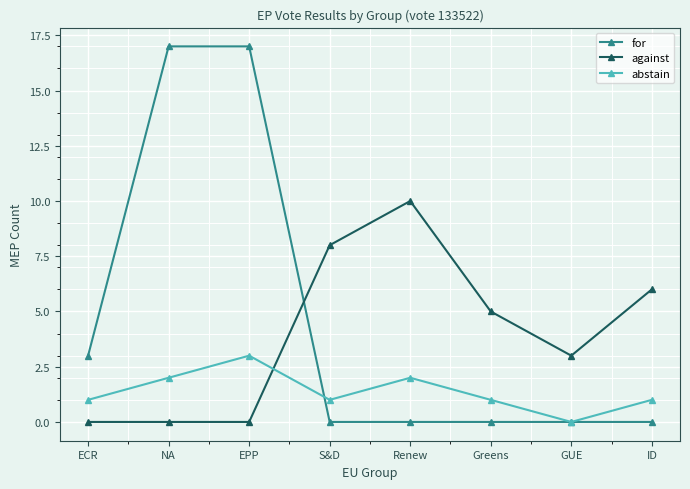

Between S&D and Greens, which series saw the biggest shift?

against